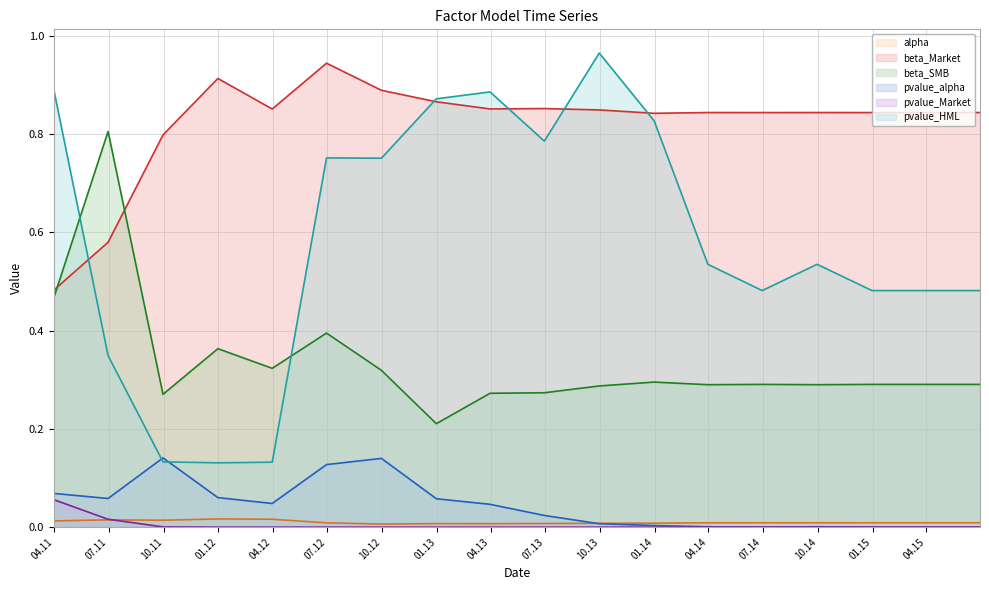

At which category does pvalue_HML reach its first local valley?

2011-12-31